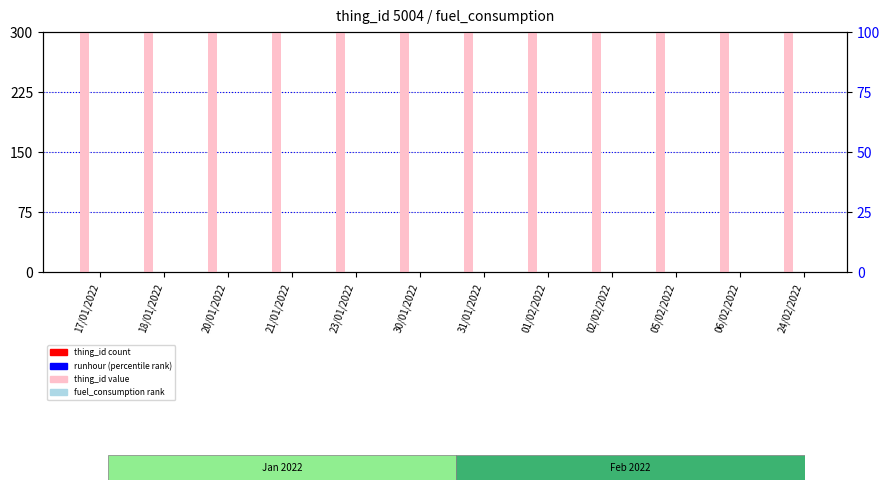

What is the label of the 4th bar from the left?

21/01/2022